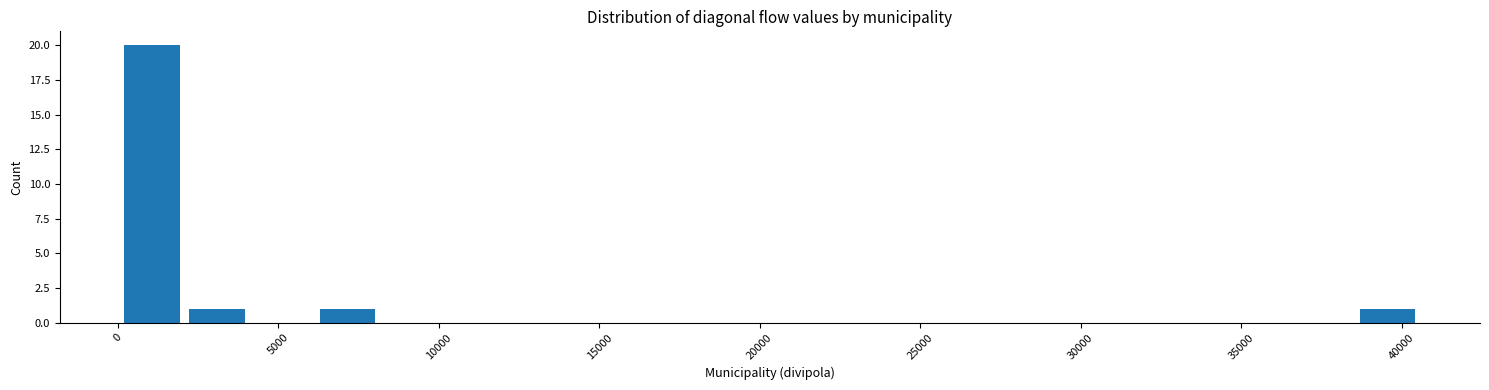

What is the height of the bar covering 2000 to 4000 on the x-axis? Neither the bar edges nor the heights are printed on the chart, so give them approximately, as read against the axes.

1